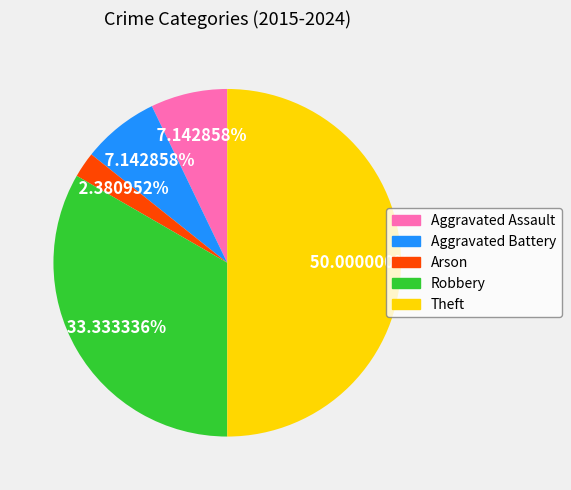

What percentage is the Robbery slice, to the nearest percent?

33%